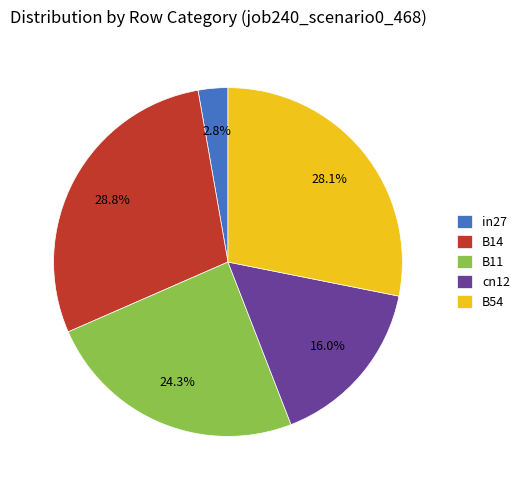

Between B11 and B14, which is larger?

B14